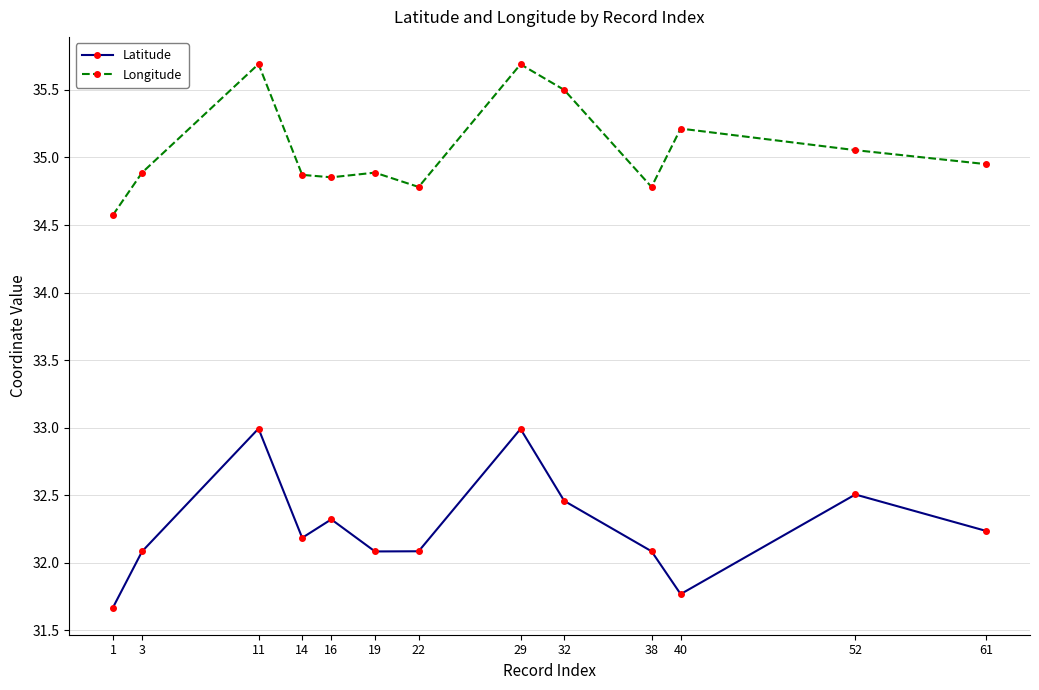

Rank the series by their average value, from lowest to highest.

Latitude, Longitude